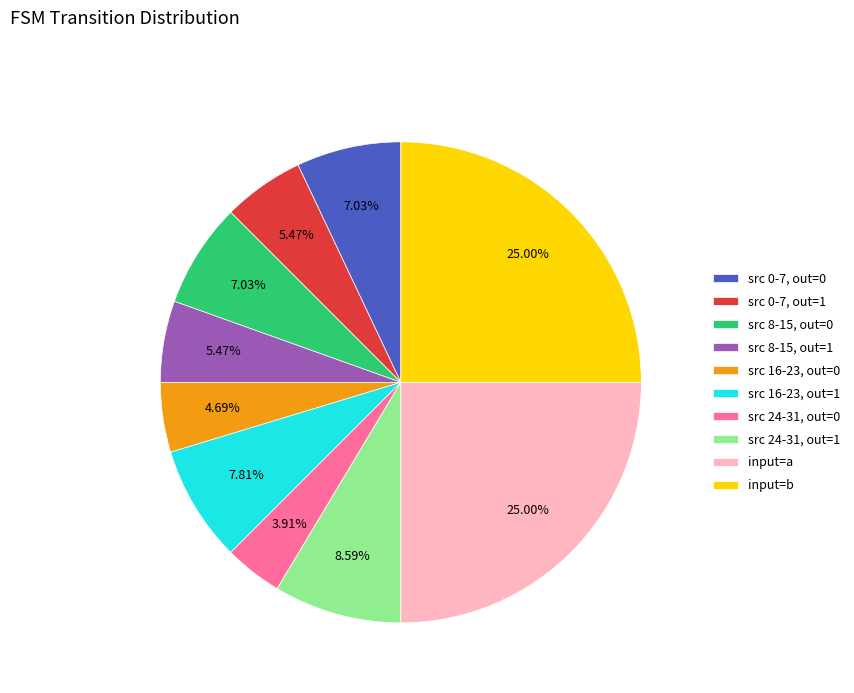

Does any single category account for the majority?

No